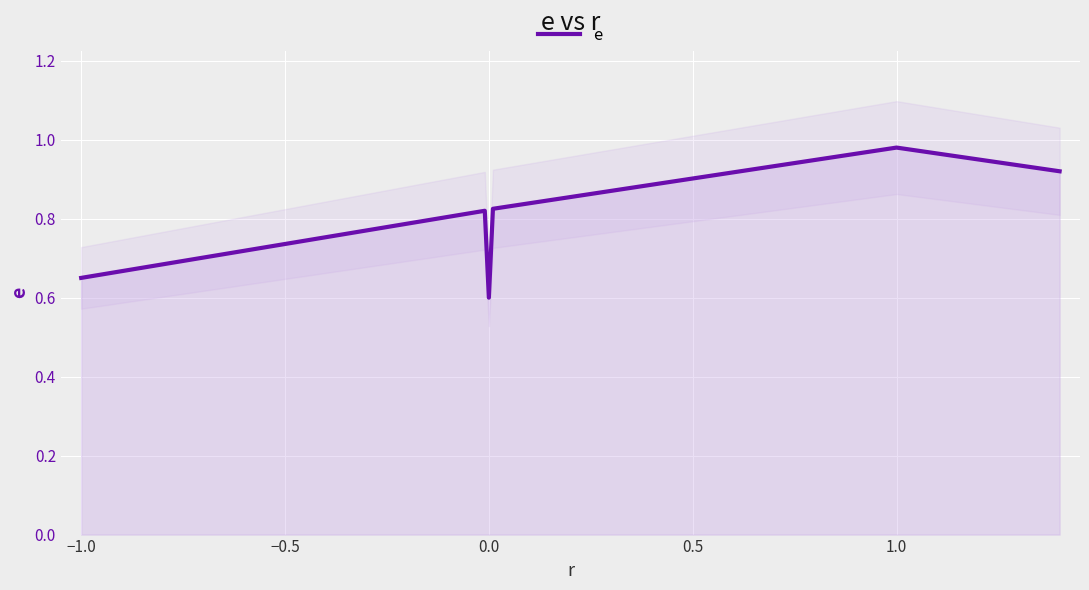

What is the value of the 3rd point from the left?

0.6